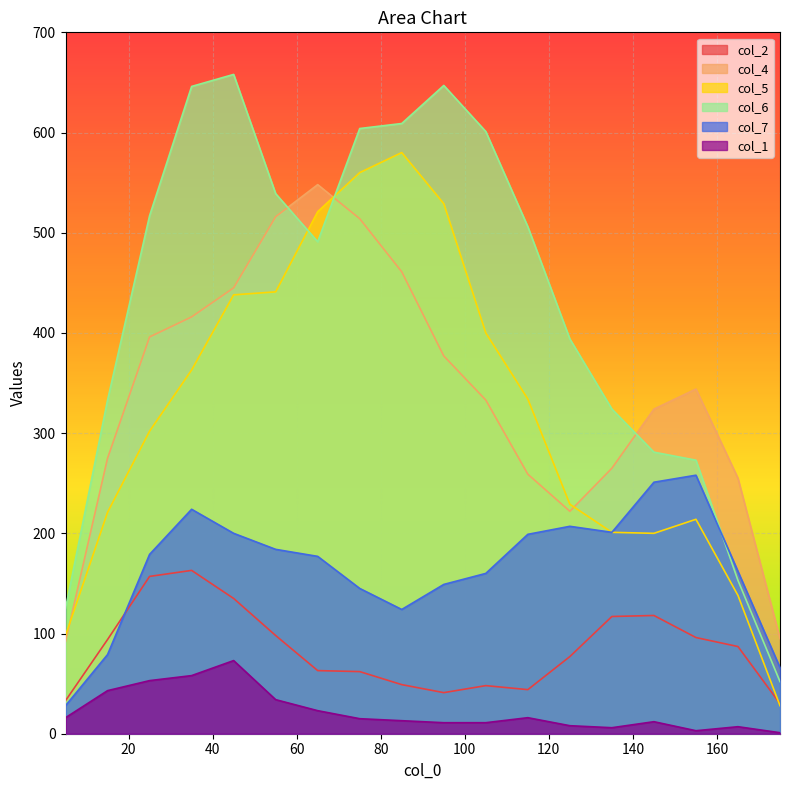

Is it true that col_6 equals 188 at 125?

False